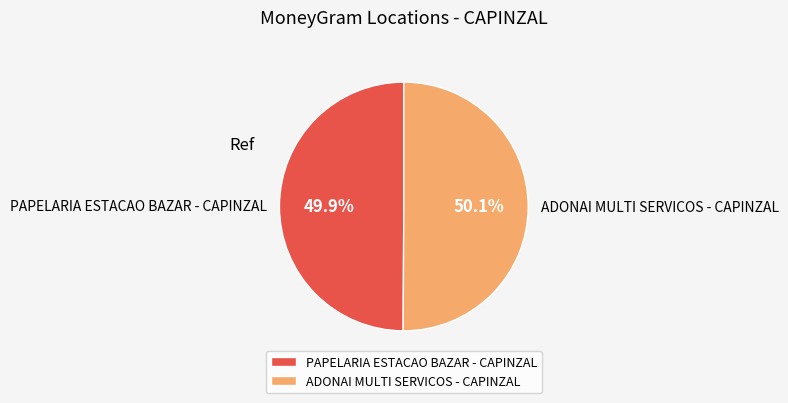

The PAPELARIA ESTACAO BAZAR - CAPINZAL slice represents 38% of the pie. True or false?

False